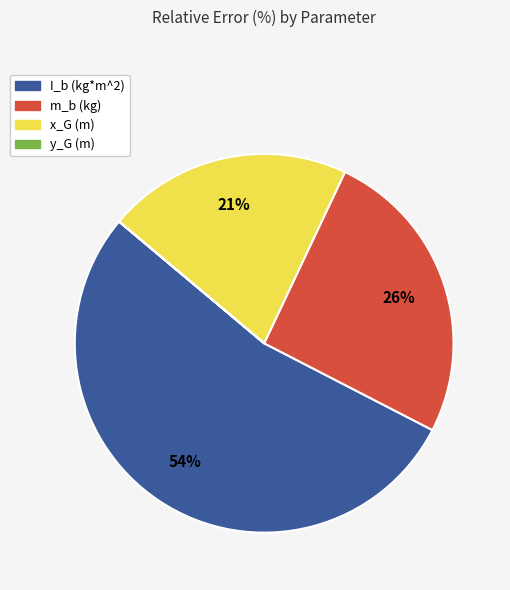

To the nearest percent, what is the difference between the m_b (kg) and x_G (m) slice percentages?

5%